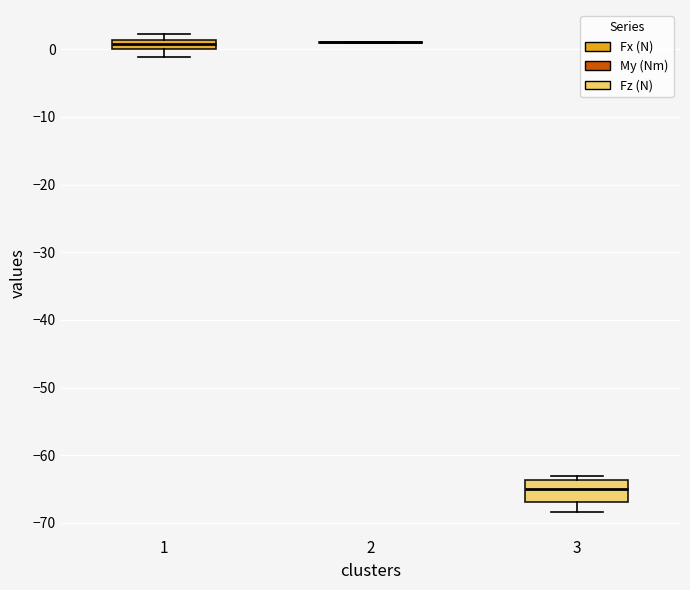

Where does the lower whisker of the box at x = 1 end on the y-axis? The values are not printed on the chart, so give them approximately, as read against the axis.

-1